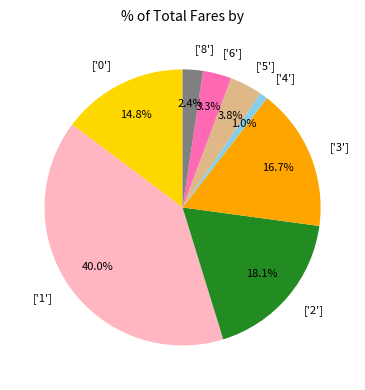

Is there any slice that represents more than half of the pie?

No